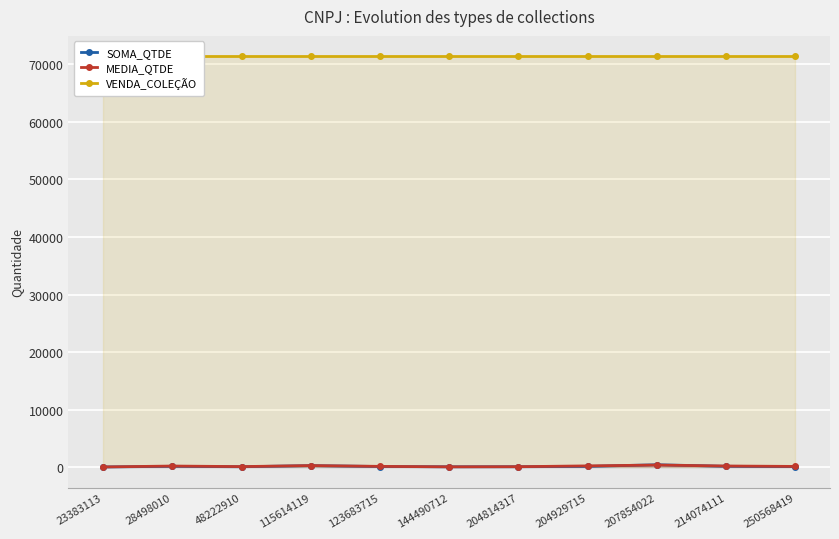

Which category has the lowest value in the MEDIA_QTDE series?

23383113